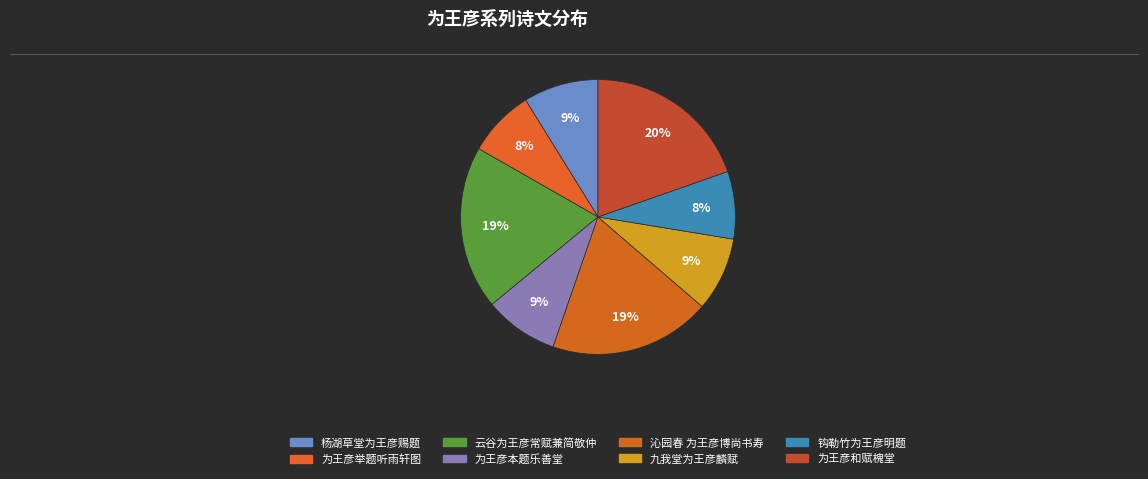

Rank the categories by value from highest to lowest.

为王彦和赋槐堂, 云谷为王彦常赋兼简敬仲, 沁园春 为王彦博尚书寿, 杨湖草堂为王彦赐题, 为王彦本题乐善堂, 九我堂为王彦麟赋, 钩勒竹为王彦明题, 为王彦举题听雨轩图